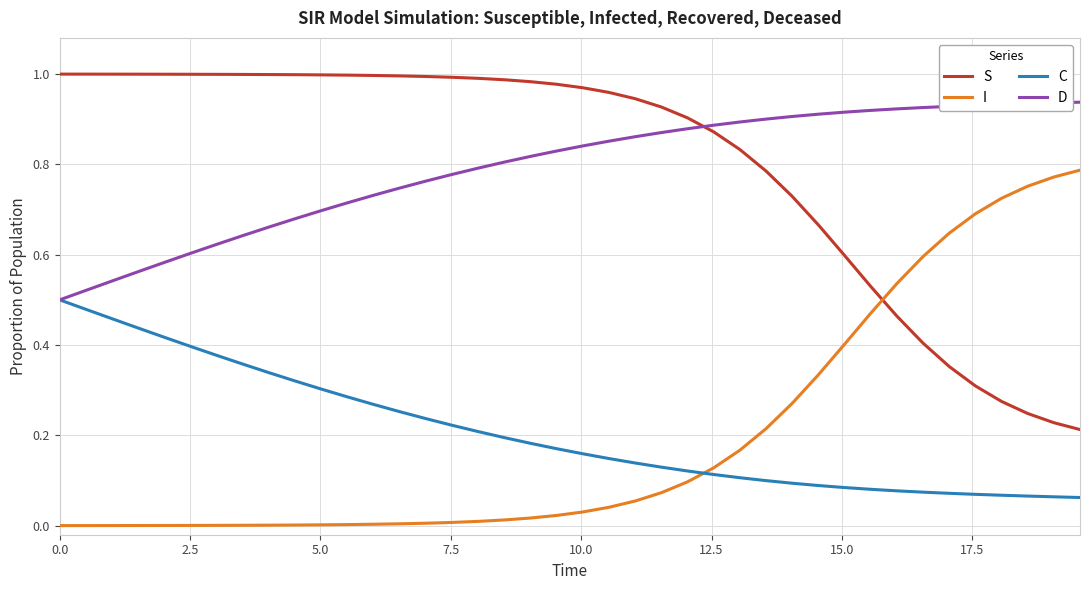

True or false: D and I intersect in this chart.

False